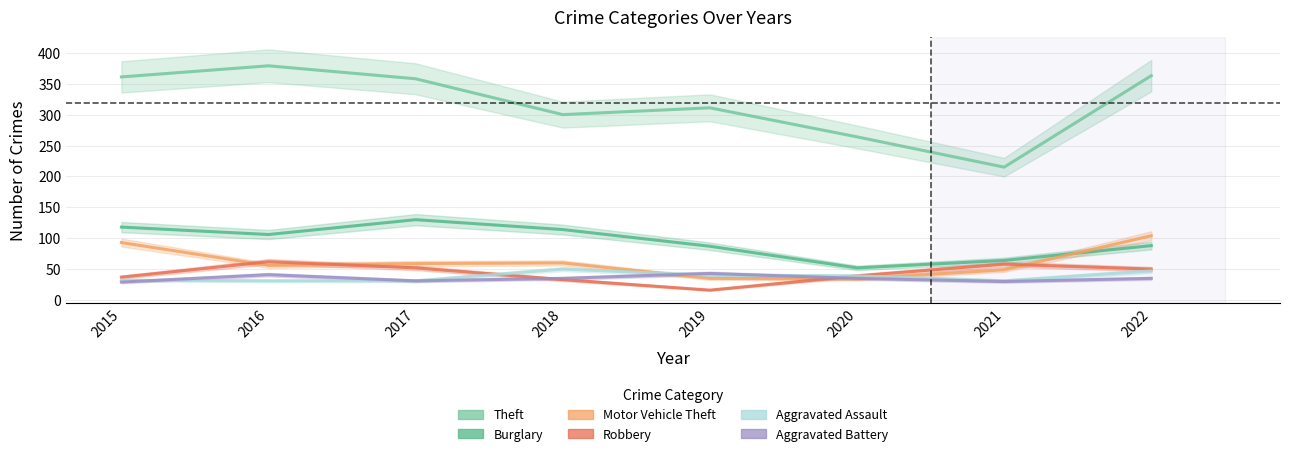

At which category does Aggravated Battery reach its first local valley?

2017